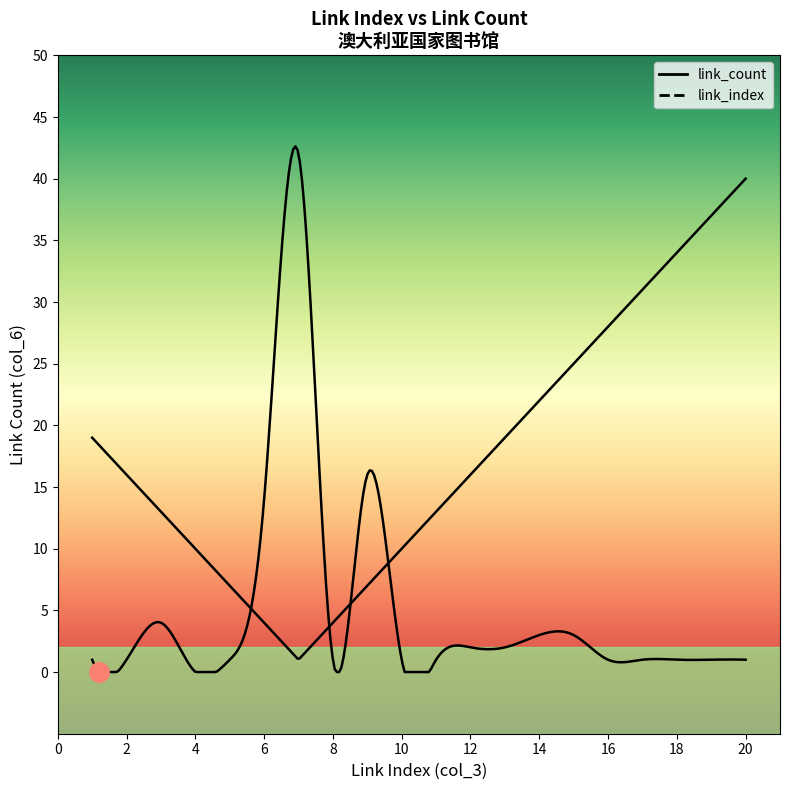

How many lines are shown in the chart?

2